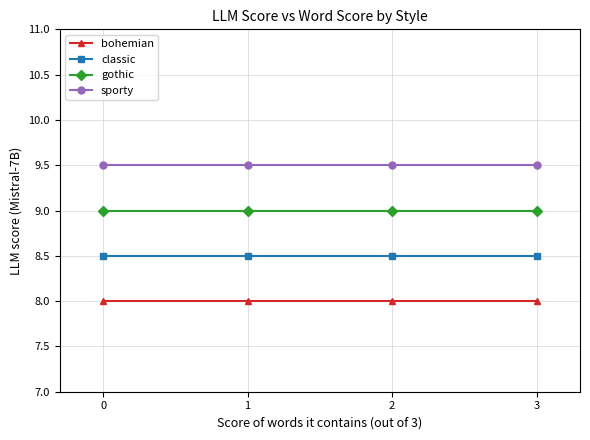

Rank the series at 3 from highest to lowest value.

sporty, gothic, classic, bohemian